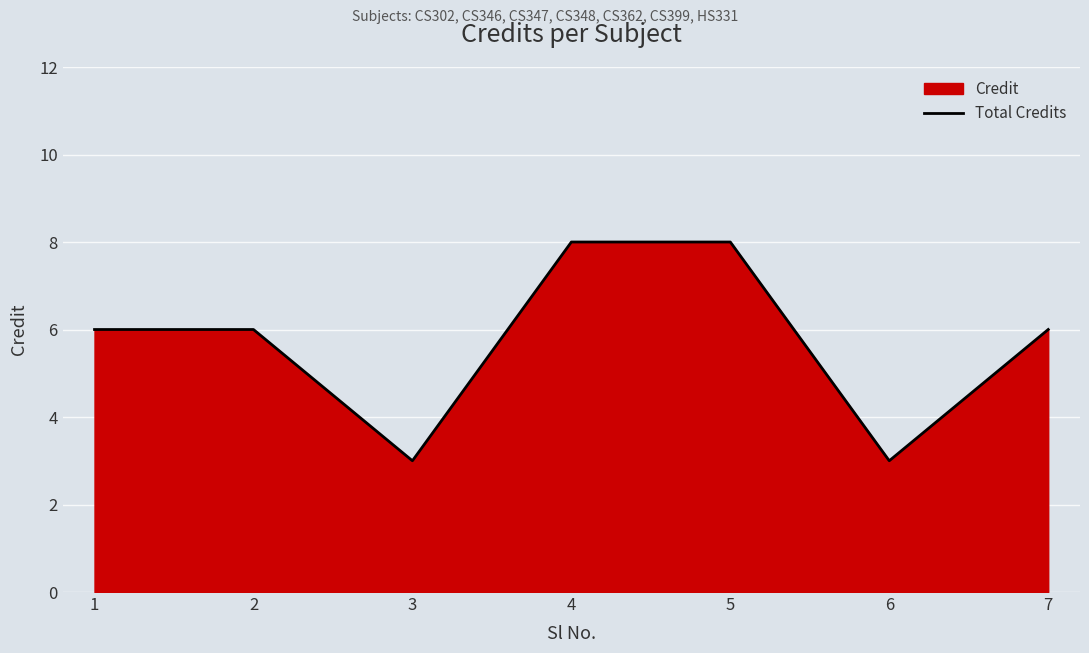

What is the difference between the values at 2 and 4?

2